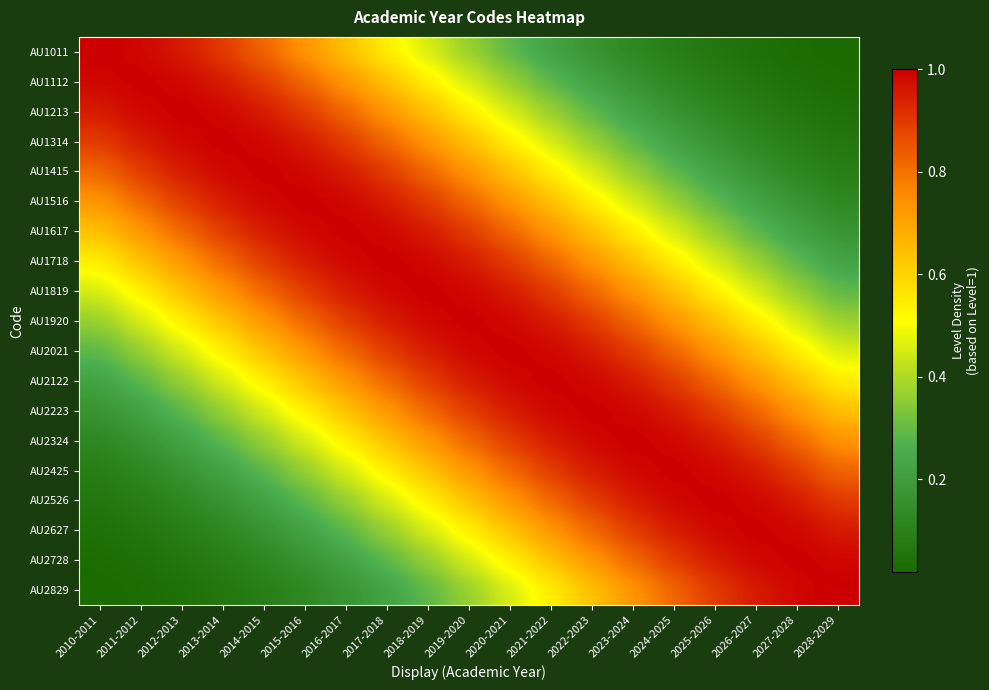

What is the total value across all series at 2016-2017?

13.1